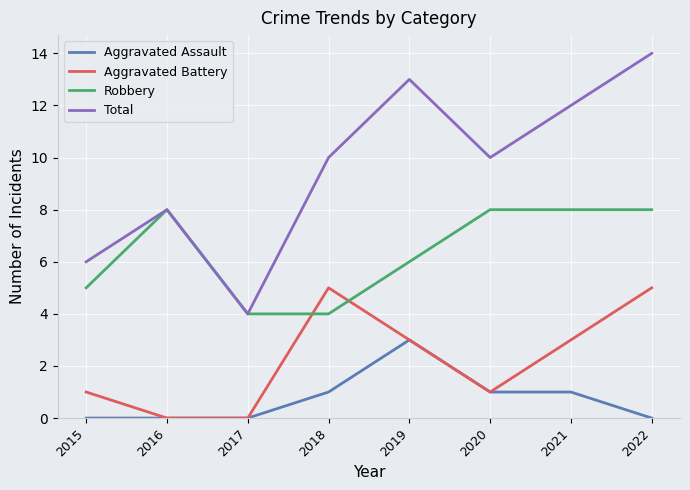

True or false: Aggravated Assault and Robbery intersect in this chart.

False